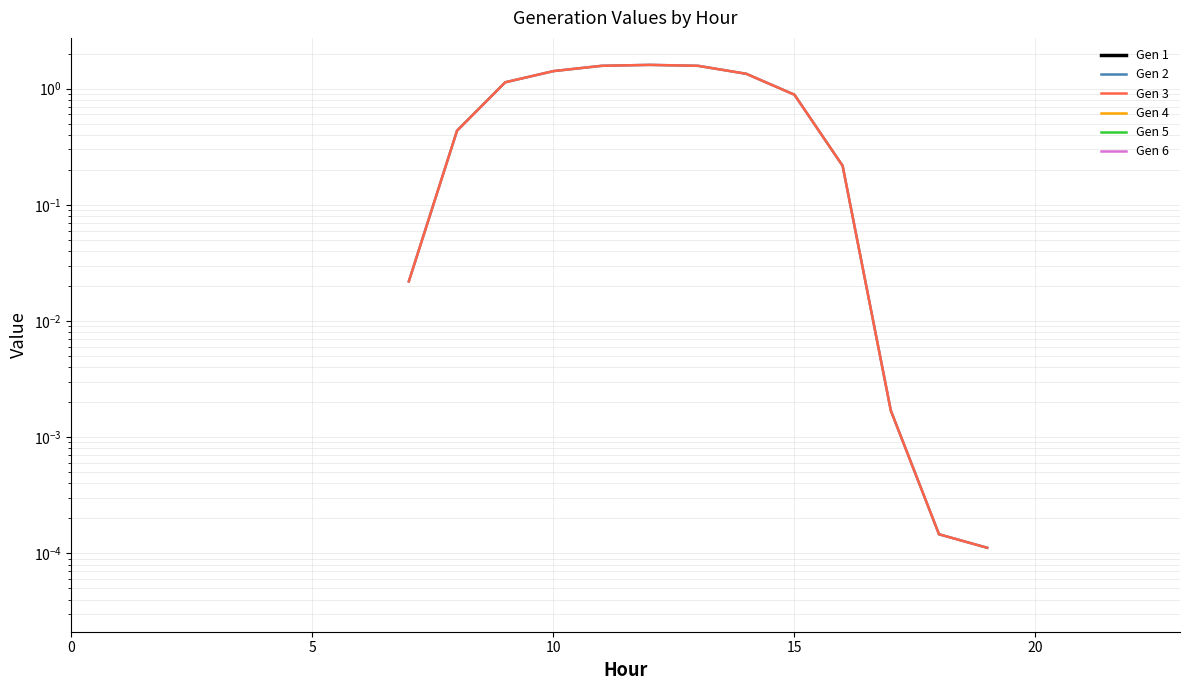

How many lines are shown in the chart?

6